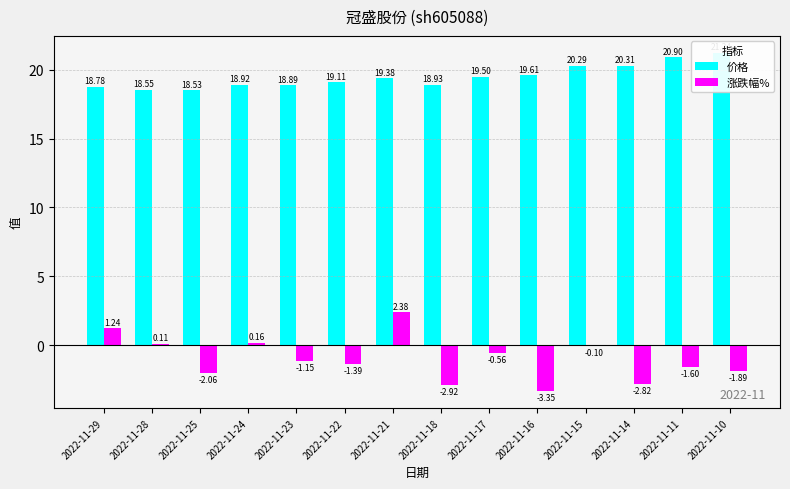

What is the value of the 价格 bar at the 14th from the left?

21.2